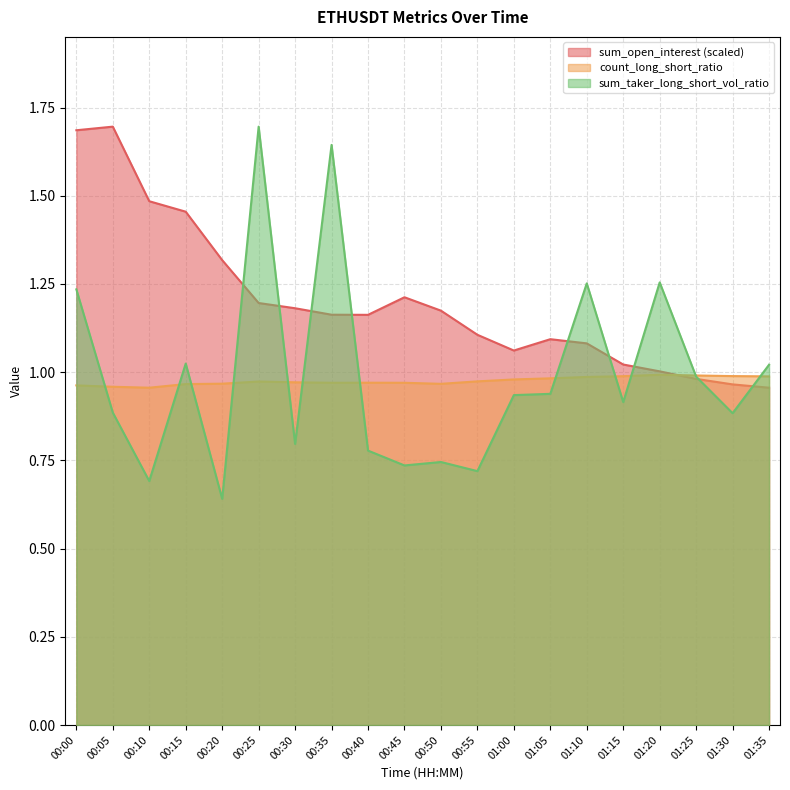

Reading left to right, list all the values displayed in this chart.

sum_open_interest: 1.7	1.7	1.5	1.5	1.3	1.2	1.2	1.2	1.2	1.2	1.2	1.1	1.1	1.1	1.1	1.0	1.0	1.0	1.0	1.0
count_long_short_ratio: 1.0	1.0	1.0	1.0	1.0	1.0	1.0	1.0	1.0	1.0	1.0	1.0	1.0	1.0	1.0	1.0	1.0	1.0	1.0	1.0
sum_taker_long_short_vol_ratio: 1.2	0.9	0.7	1.0	0.6	1.7	0.8	1.6	0.8	0.7	0.7	0.7	0.9	0.9	1.3	0.9	1.3	1.0	0.9	1.0